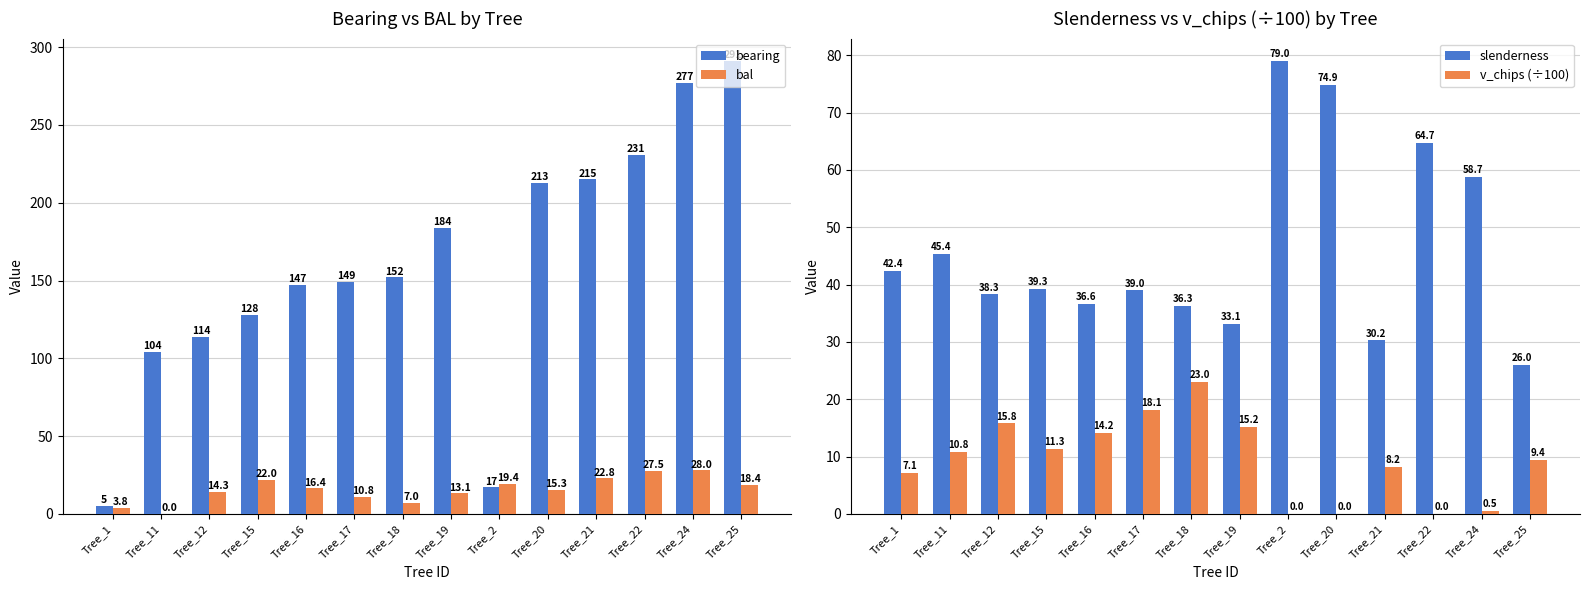

What is the average value of the slenderness series?

46.0